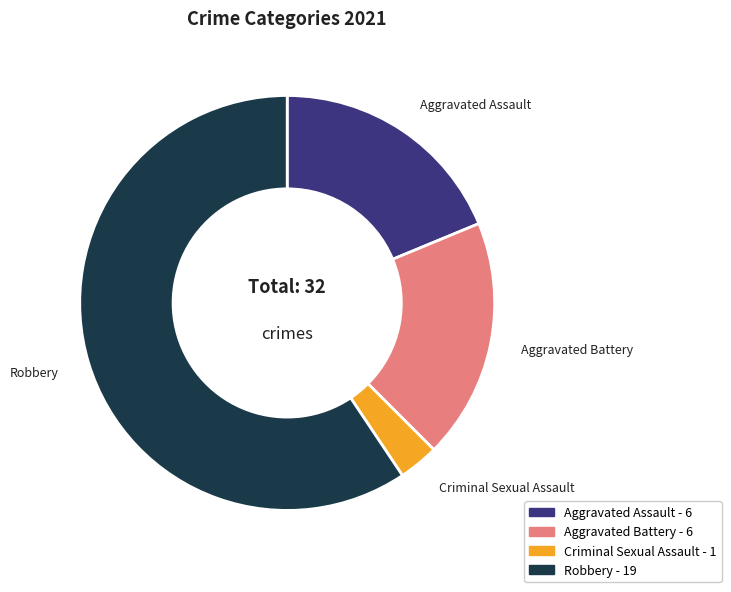

Is the sum of Robbery and Criminal Sexual Assault greater than half?

Yes